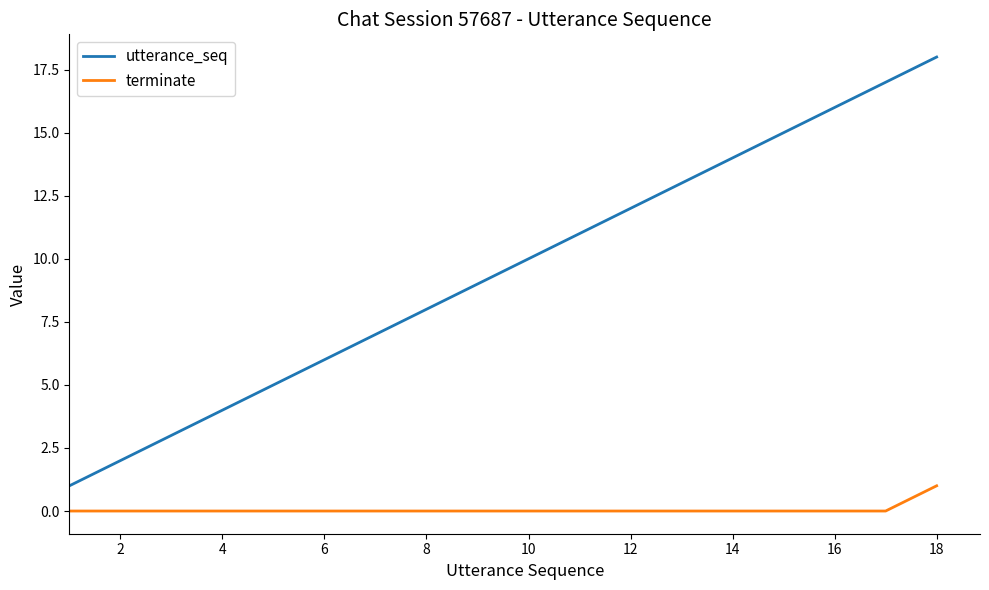

True or false: terminate and utterance_seq cross at least once.

False